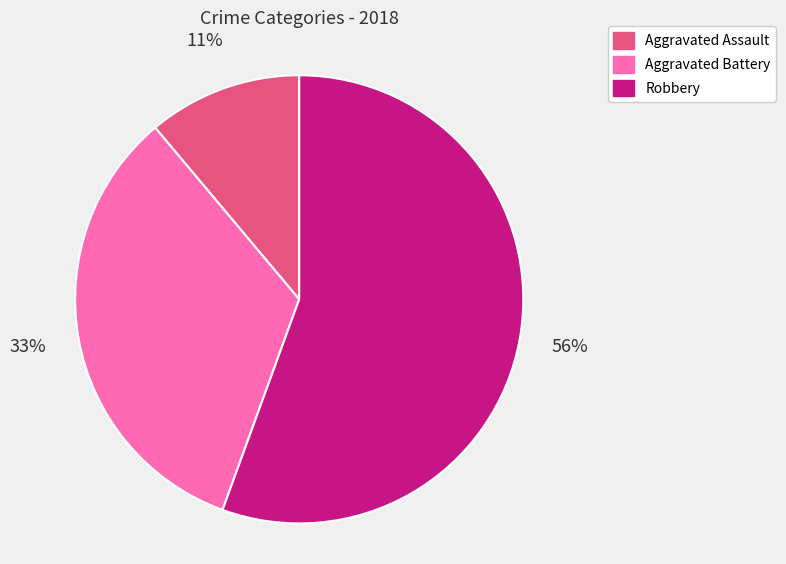

To the nearest percent, what is the combined percentage of Aggravated Assault and Aggravated Battery?

44%